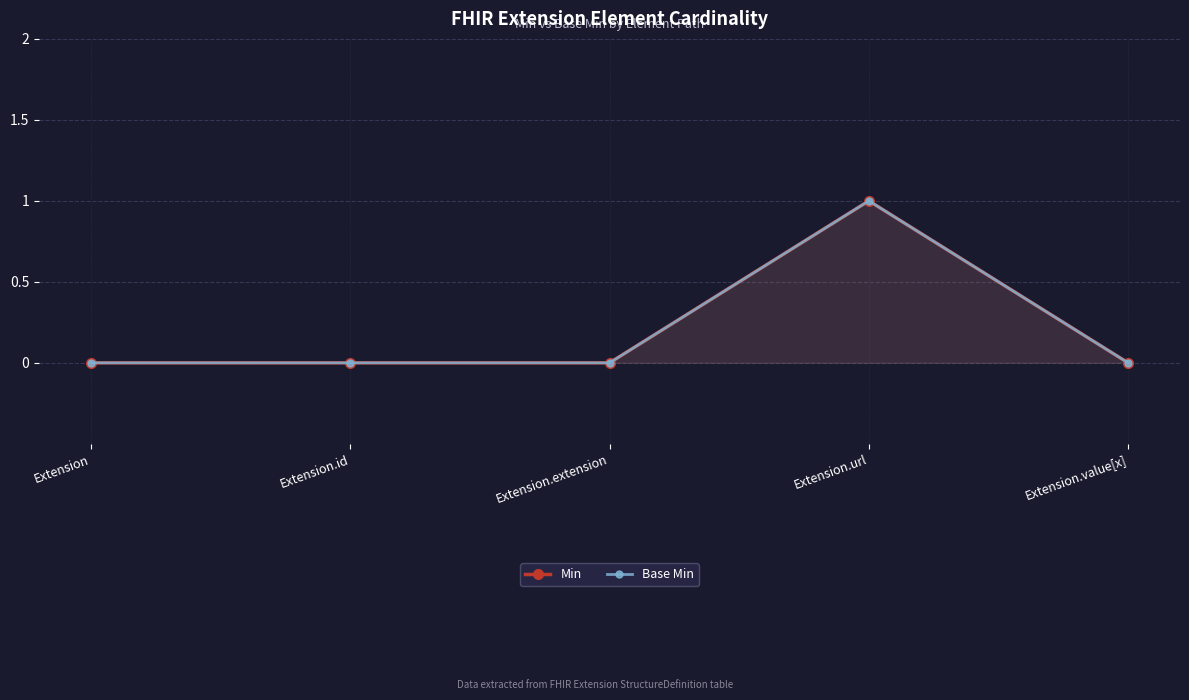

True or false: Base Min and Min cross at least once.

False